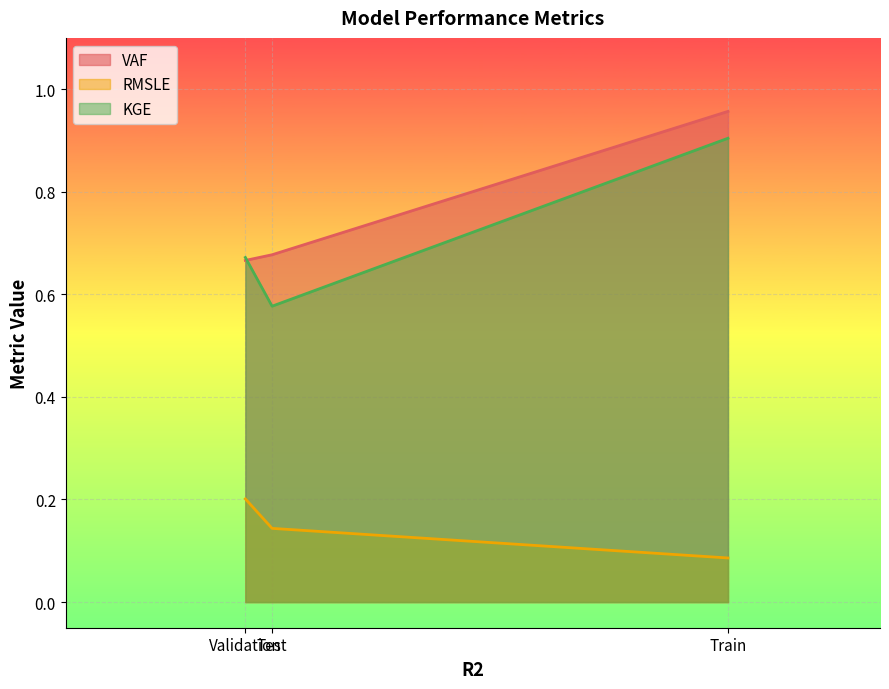

Between Train and Validation, which is larger?

Train